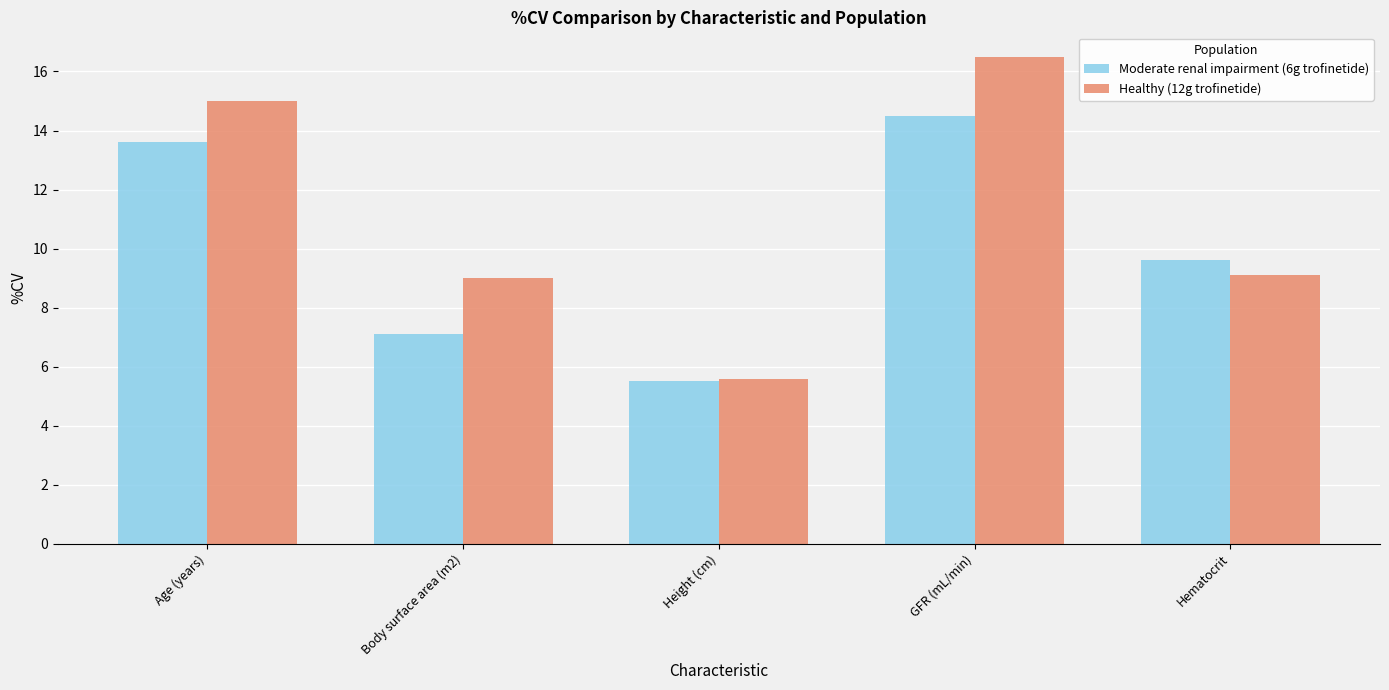

List the series in order of their overall mean, lowest first.

Moderate renal impairment (6g trofinetide), Healthy (12g trofinetide)